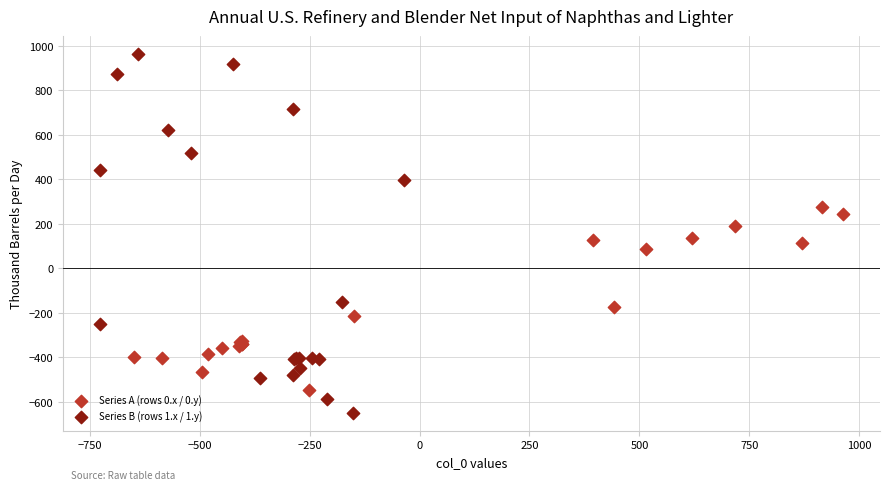

Which series contains the lowest Y value?

Series B (rows 1.x / 1.y)